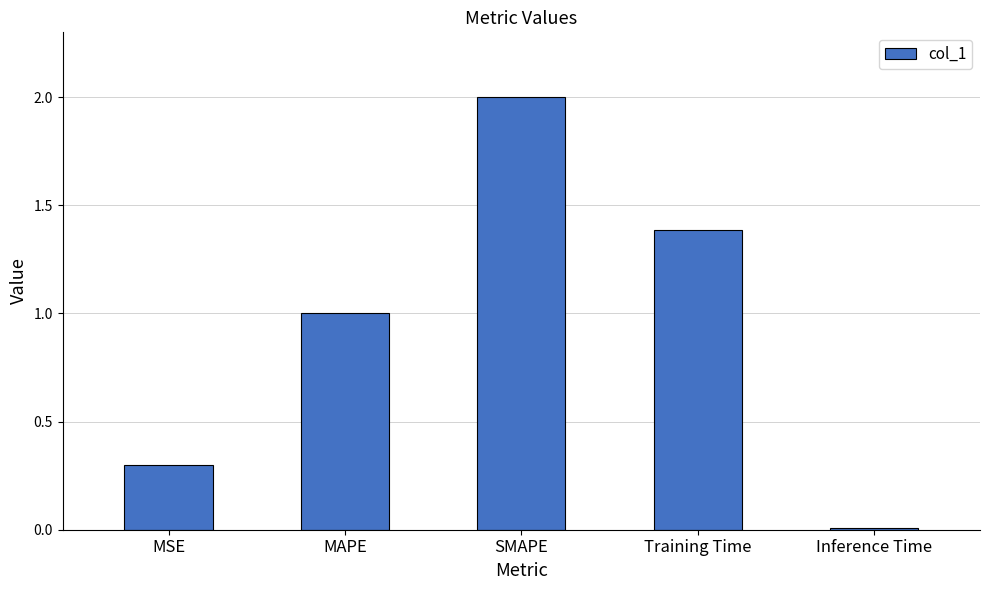

Where does the data first go above 1?

MAPE